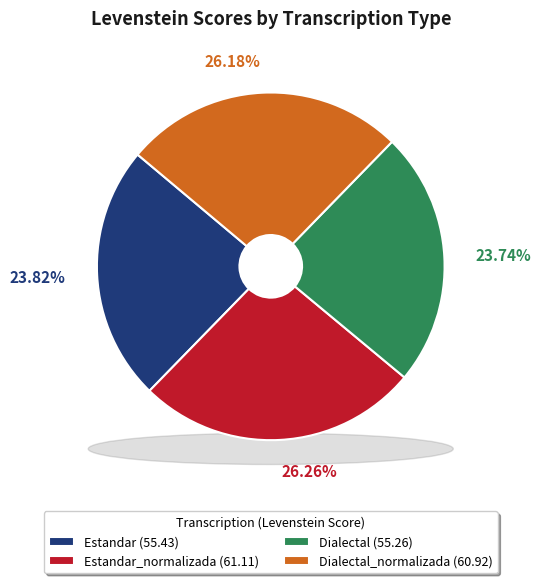

Is there a majority slice in this chart?

No